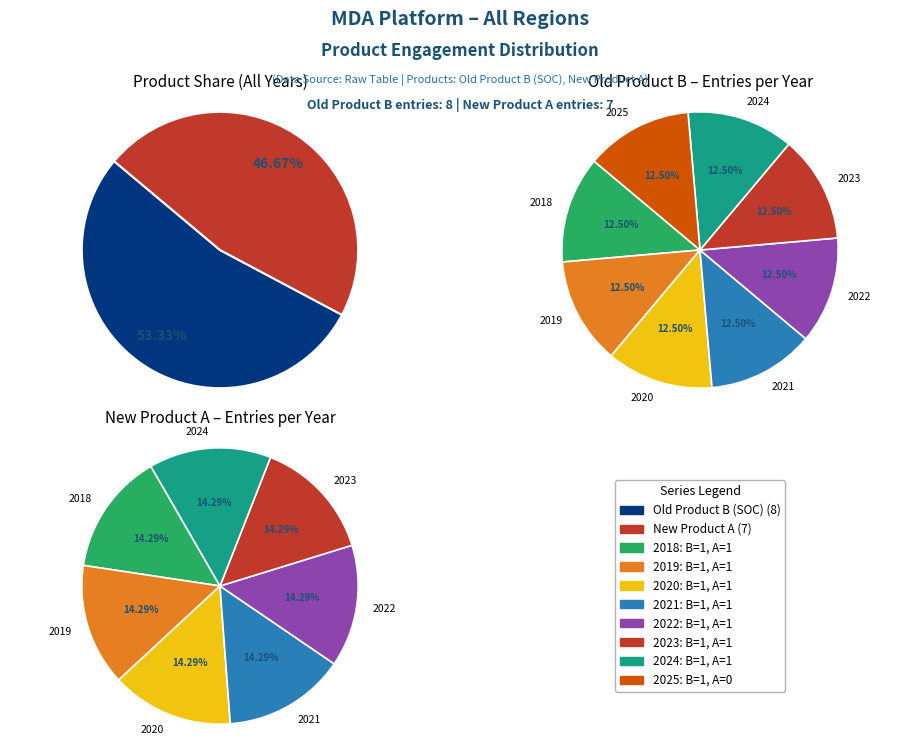

To the nearest percent, what is the difference between the largest and smallest slice percentages?

14%